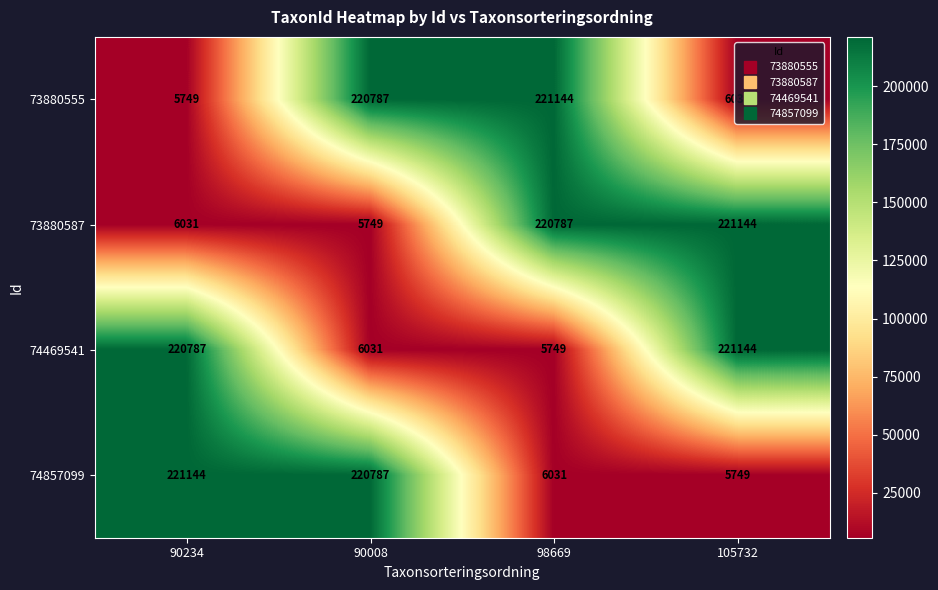

At which label does 74857099 reach its minimum?

105732